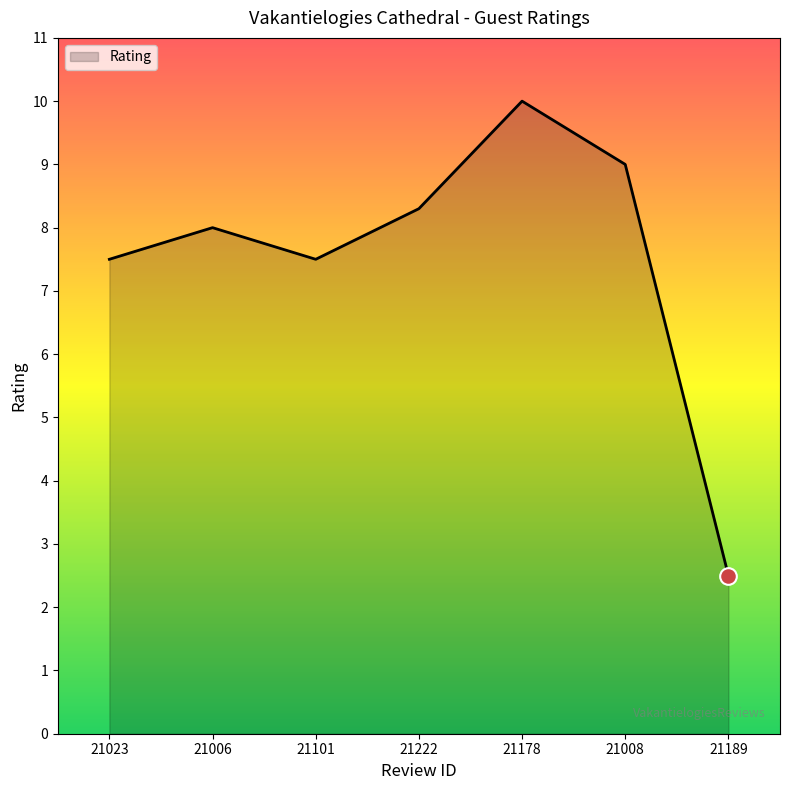

Which has a higher value, 21023 or 21189?

21023